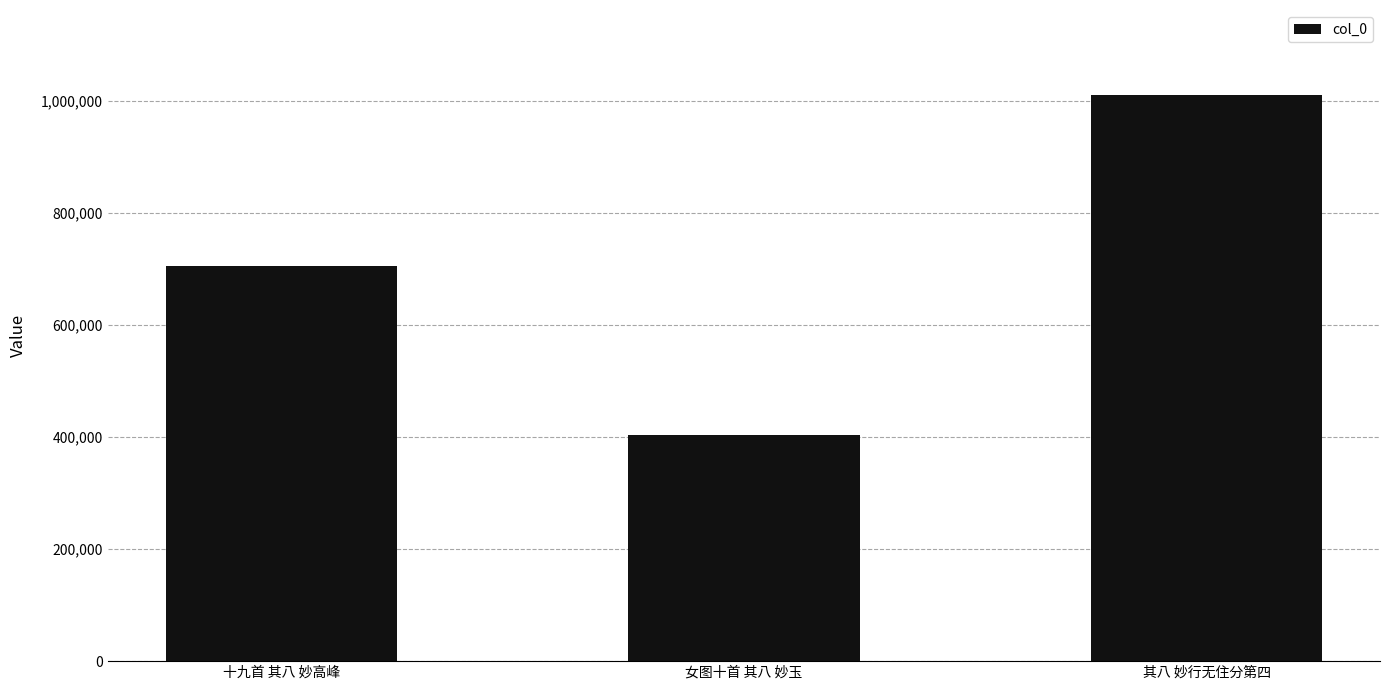

Reading left to right, transcribe all the data shown in this chart.

706324	404598	1011008